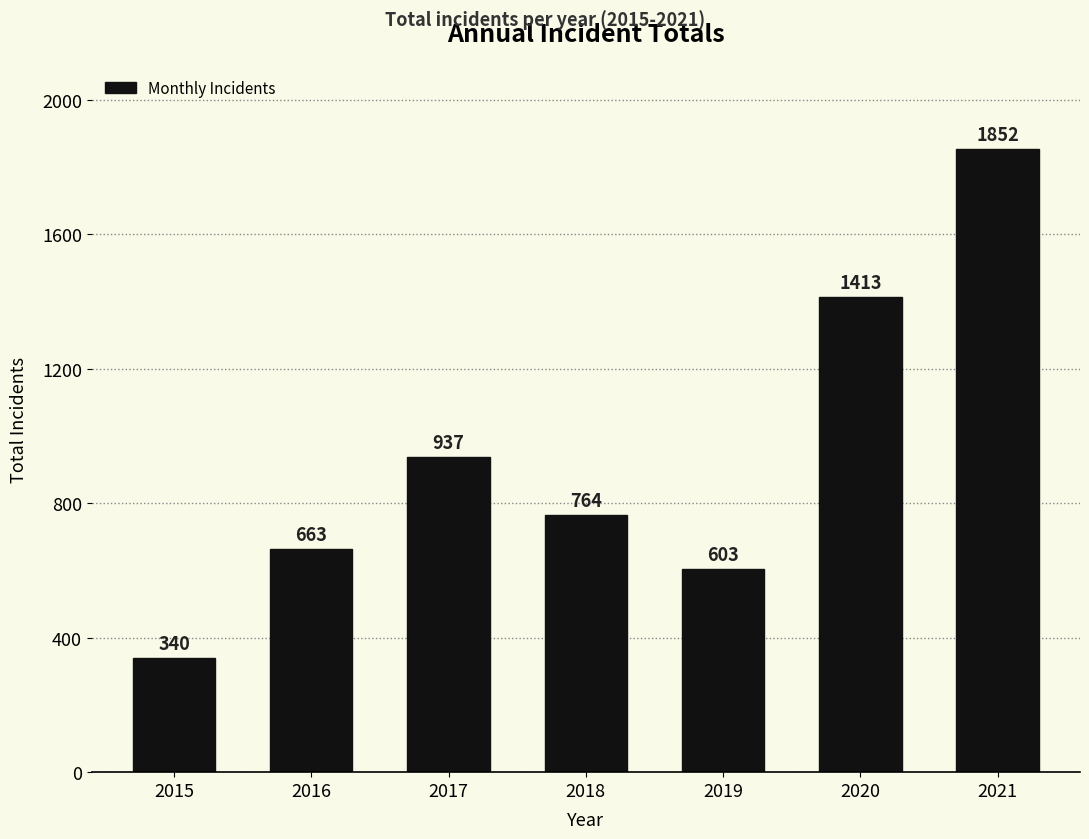

List the labels in order of value, largest first.

2021, 2020, 2017, 2018, 2016, 2019, 2015